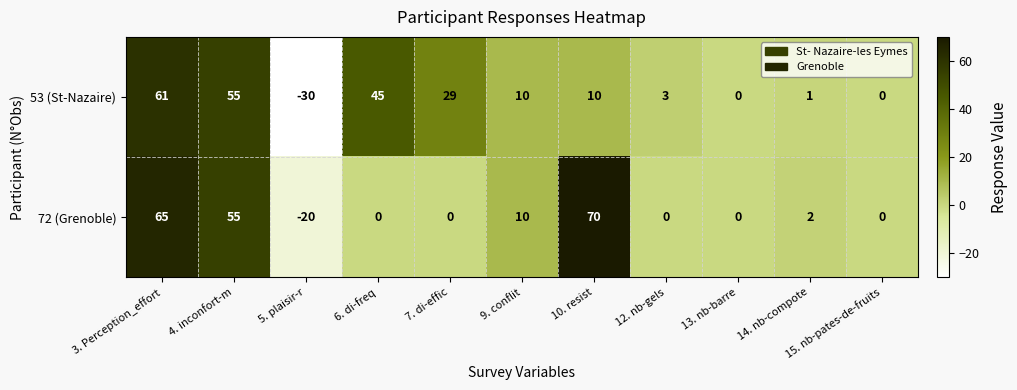

Is it true that 72 (Grenoble) equals -20 at 5. plaisir-r?

True